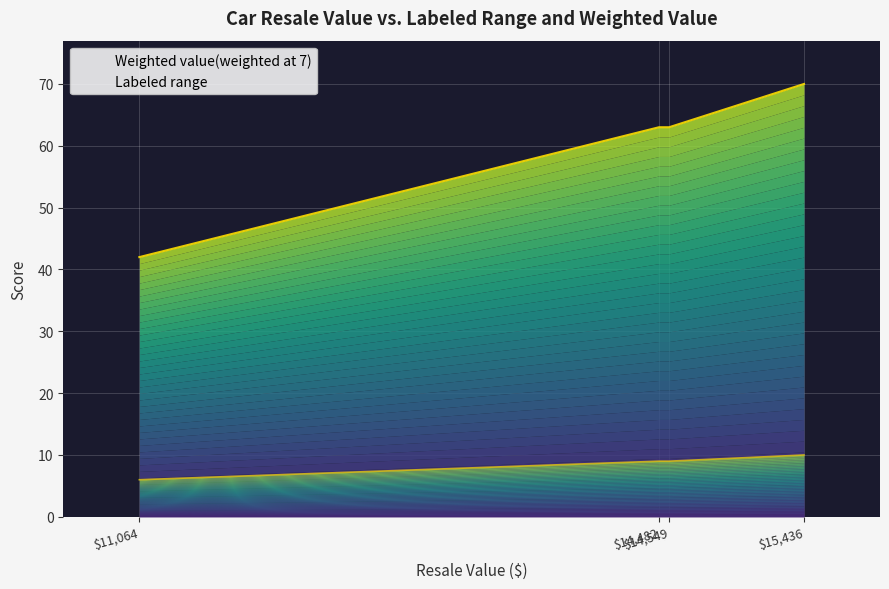

Reading left to right, extract all data points from this chart.

Labeled range: 42	63	63	70
Weighted value(weighted at 7): 6	9	9	10